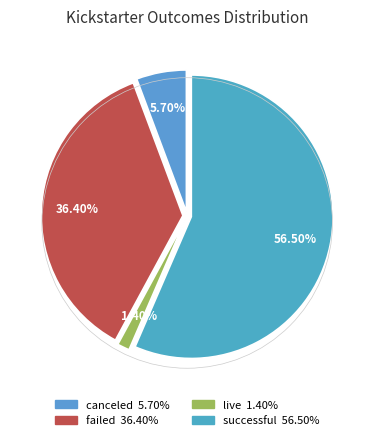

Which slice is the largest?

successful